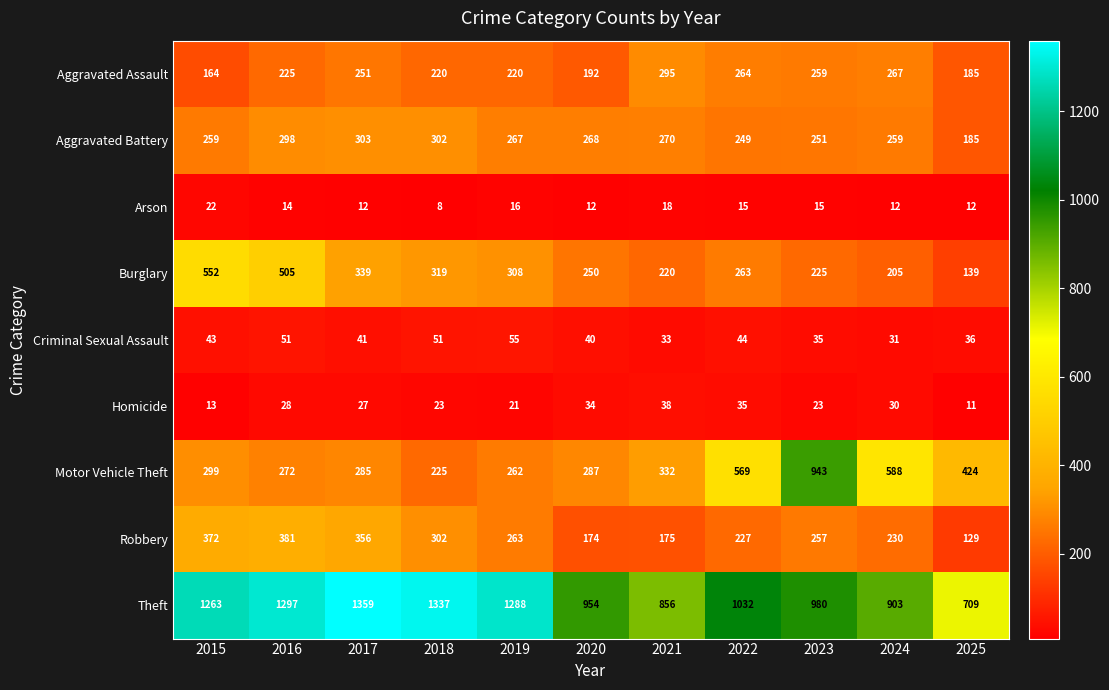

At which category is the sum across all series the highest?

2016